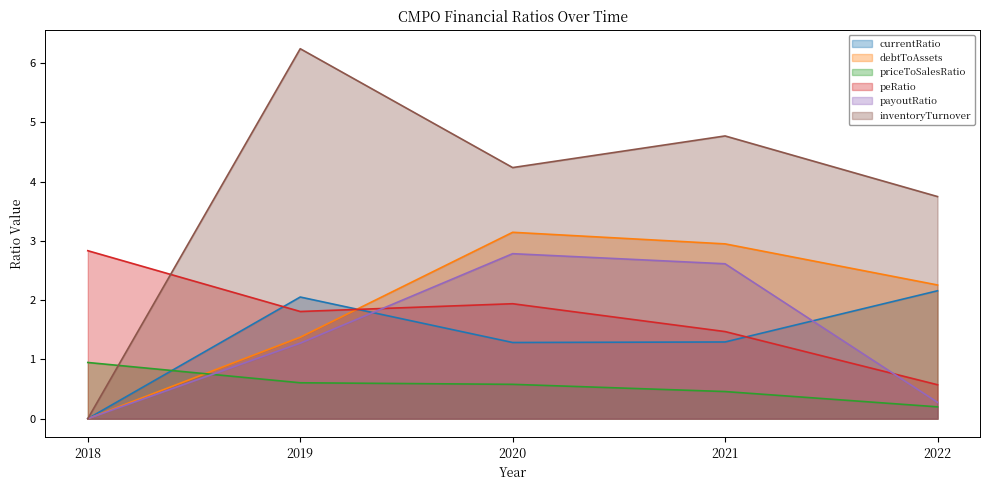

Which series has the largest range (max minus min)?

inventoryTurnover